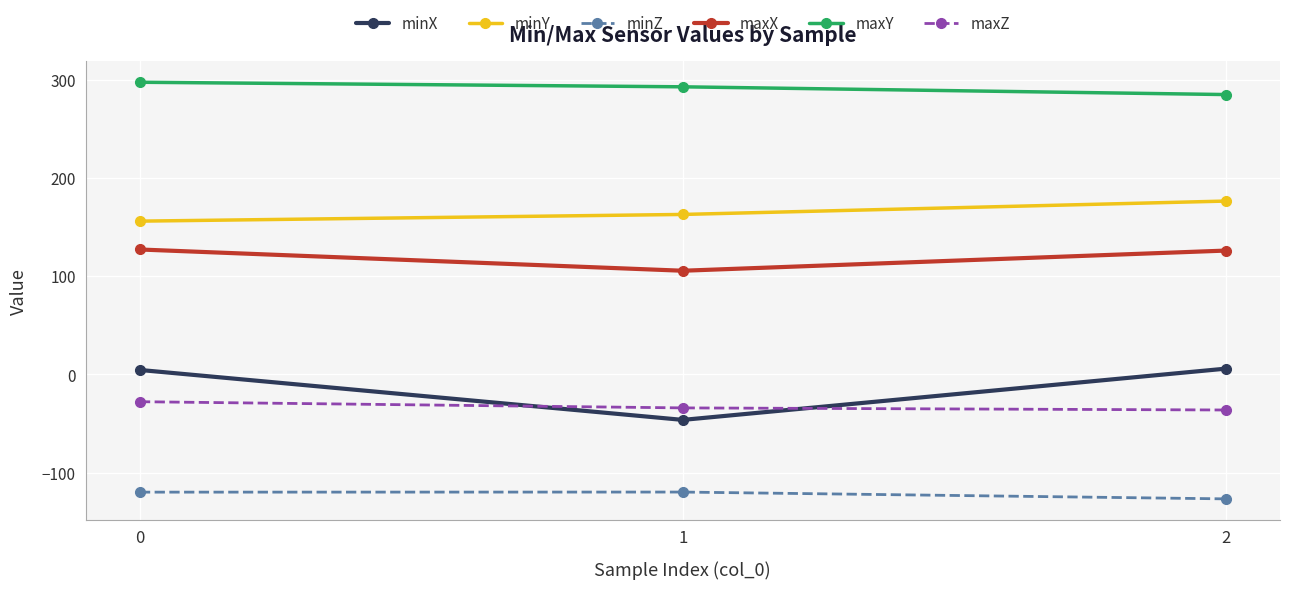

What is the value of the maxZ point at the 1st from the left?

-27.8